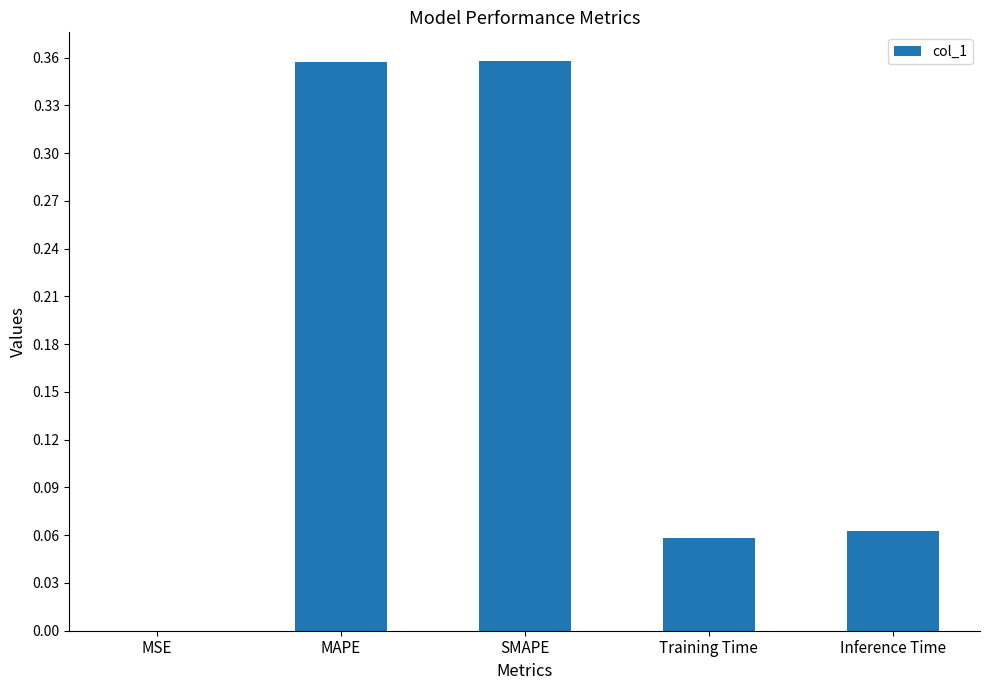

Count the number of categories in the chart.

5